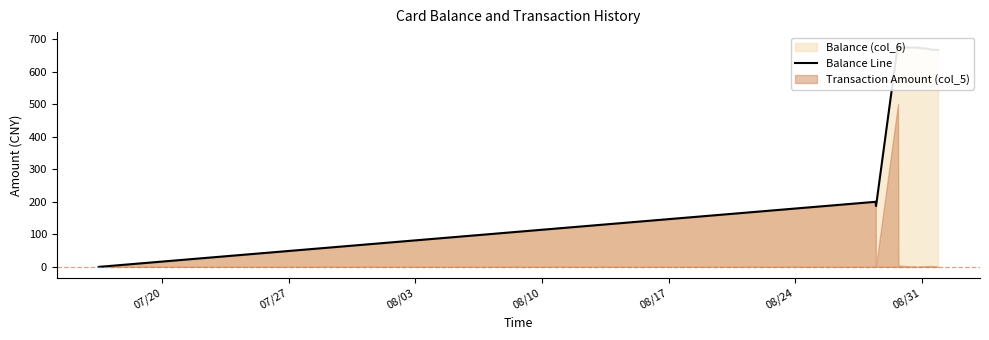

True or false: there are more than 0 points higher than both neighbors.

True